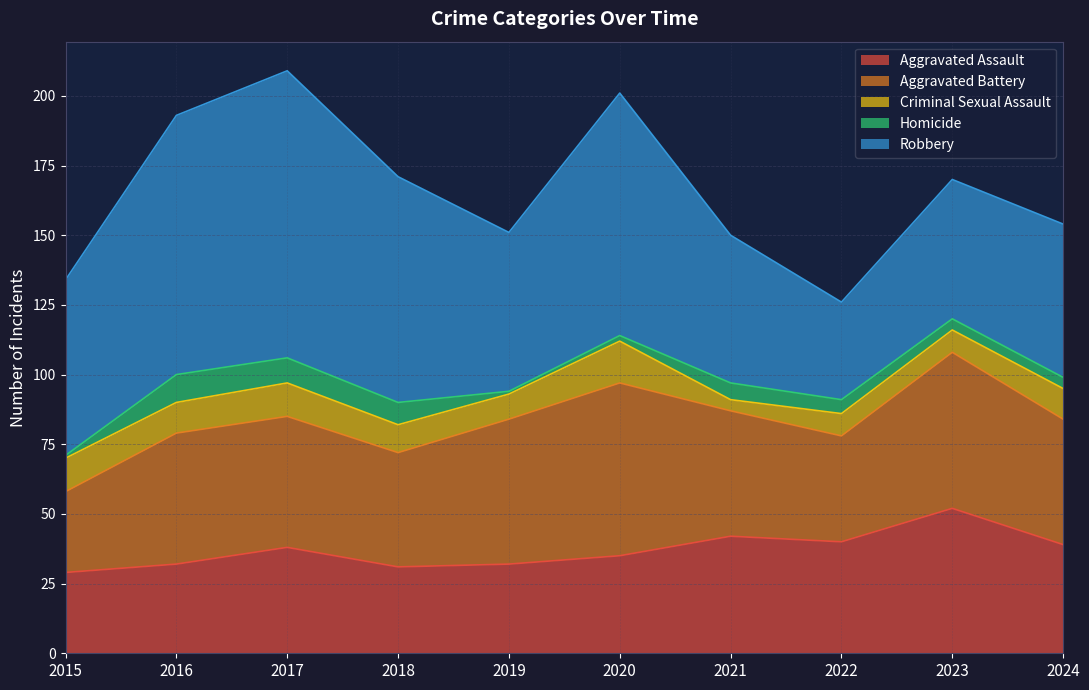

What is the sum of the Homicide values at 2018 and 2016?

18